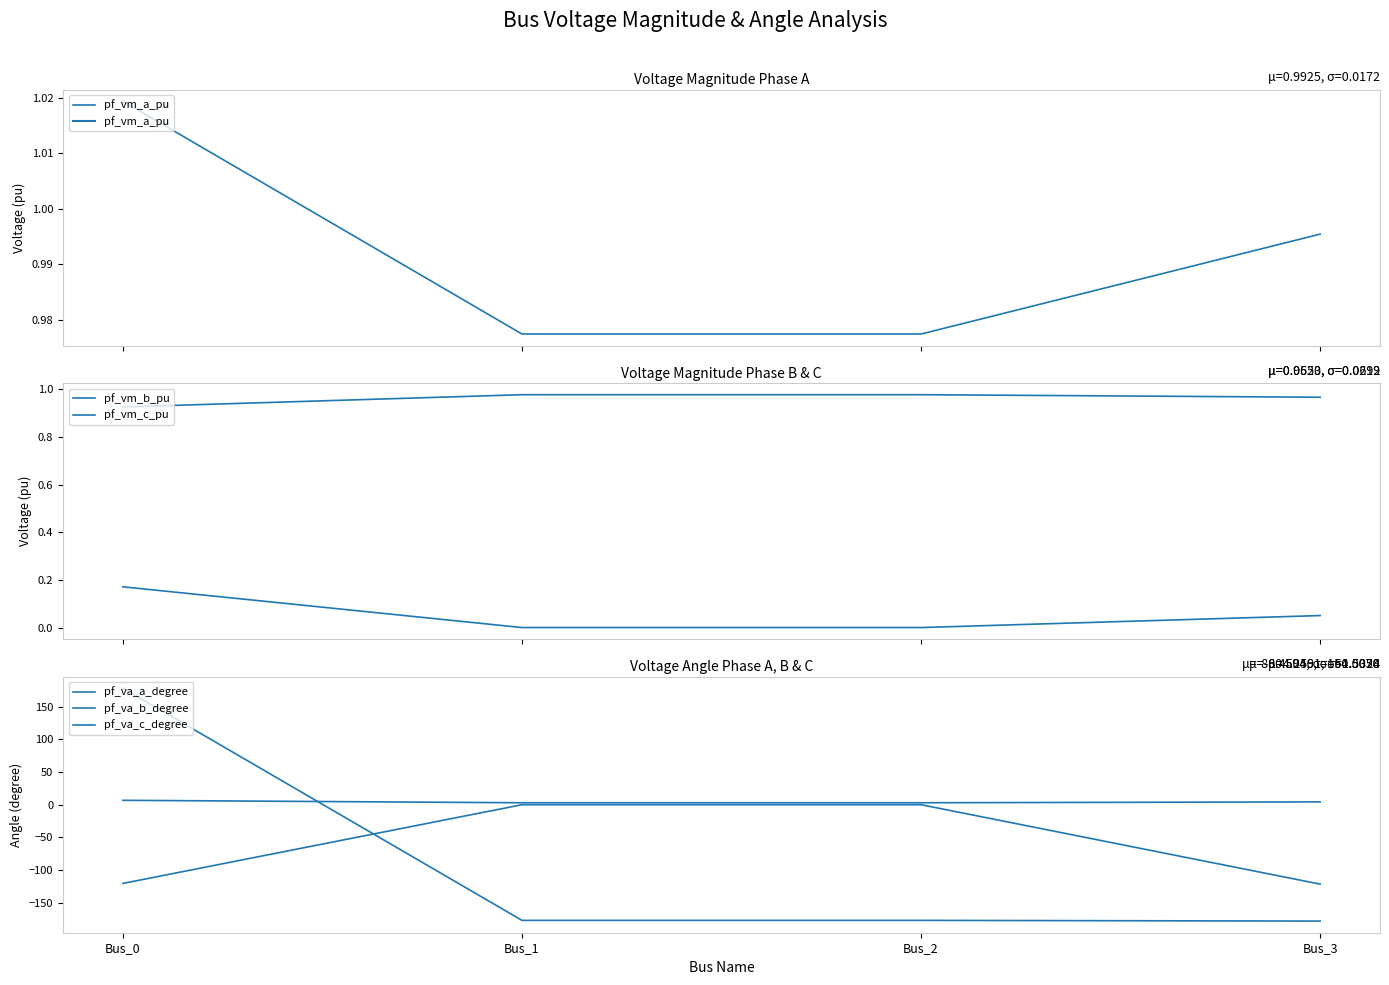

What is the average value of the pf_va_c_degree series?

-88.5